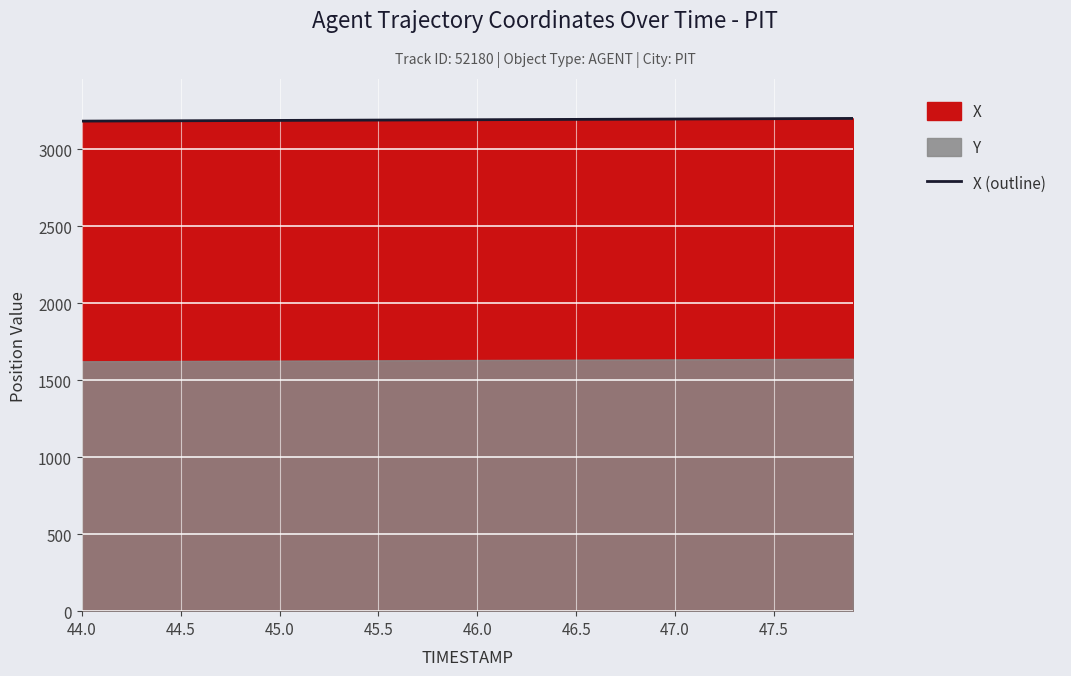

What is the minimum value for X (outline)?

3182.4